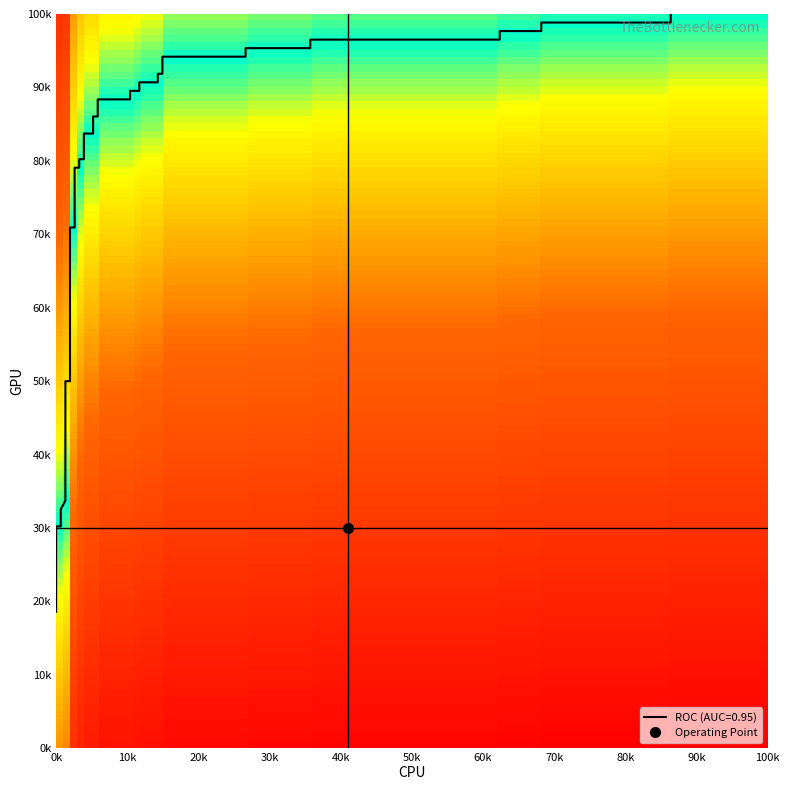

Reading left to right, extract all data points from this chart.

0.2	0.3	0.3	0.3	0.3	0.3	0.4	0.4	0.4	0.5	0.5	0.7	0.7	0.8	0.8	0.8	0.8	0.8	0.8	0.9	0.9	0.9	0.9	0.9	0.9	0.9	0.9	0.9	0.9	0.9	0.9	1.0	1.0	1.0	1.0	1.0	1.0	1.0	1.0	1.0